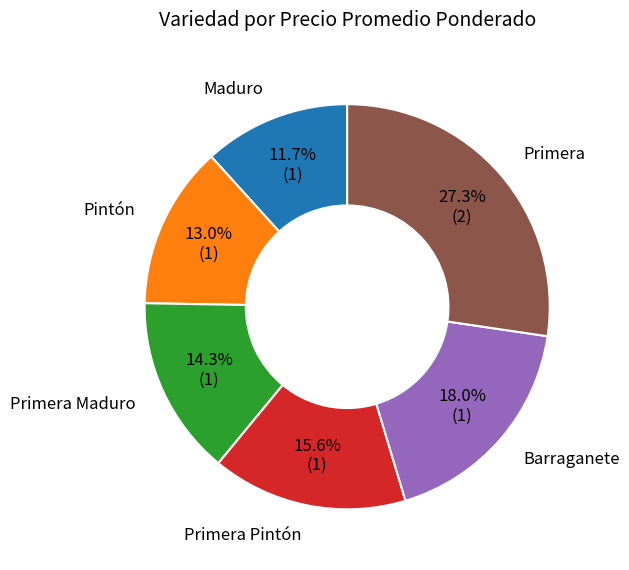

To the nearest percent, what is the average slice percentage?

17%